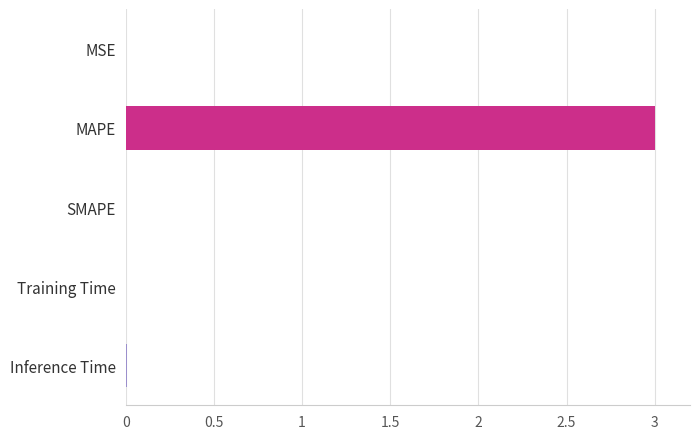

Which has a higher value, MAPE or MSE?

MAPE